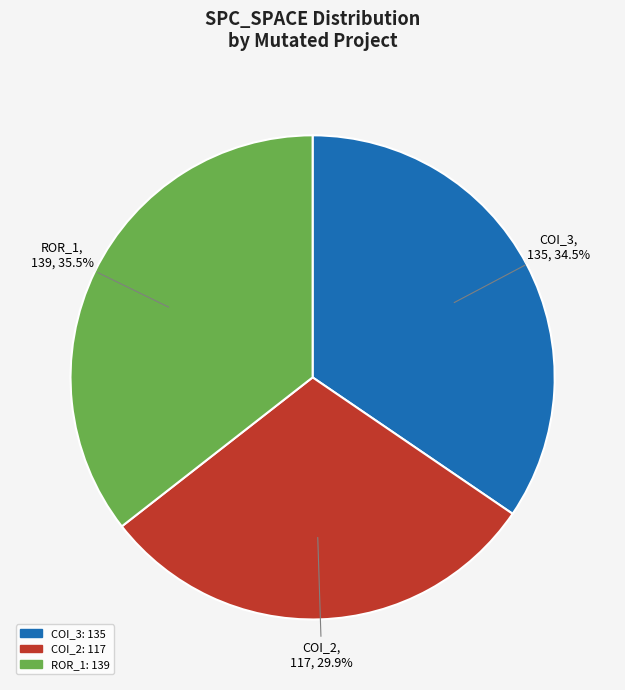

Does any single category account for the majority?

No